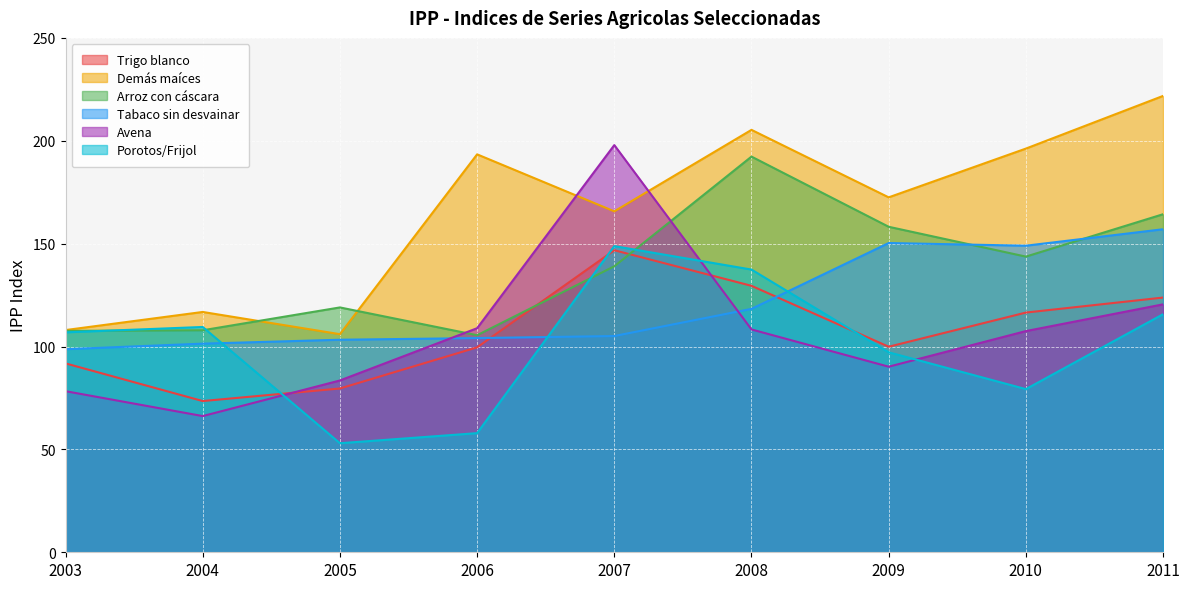

Is the value of porotos o frijol at 2008 greater than the value of tabaco sin desvainar at 2008?

Yes